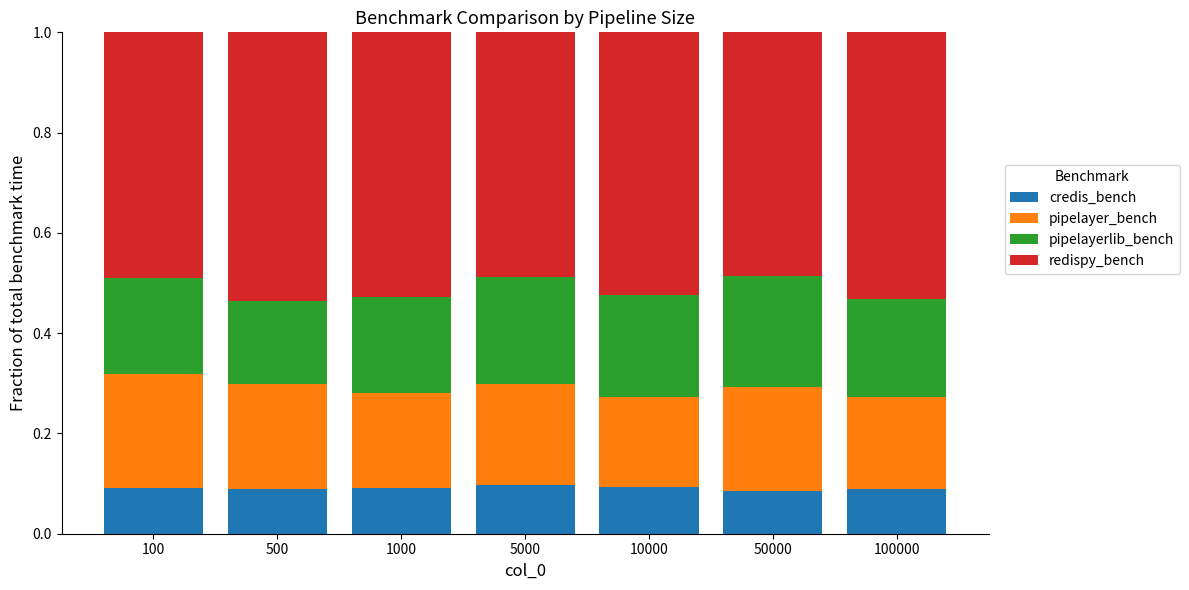

Count the credis_bench values in the range 0 to 1.

7